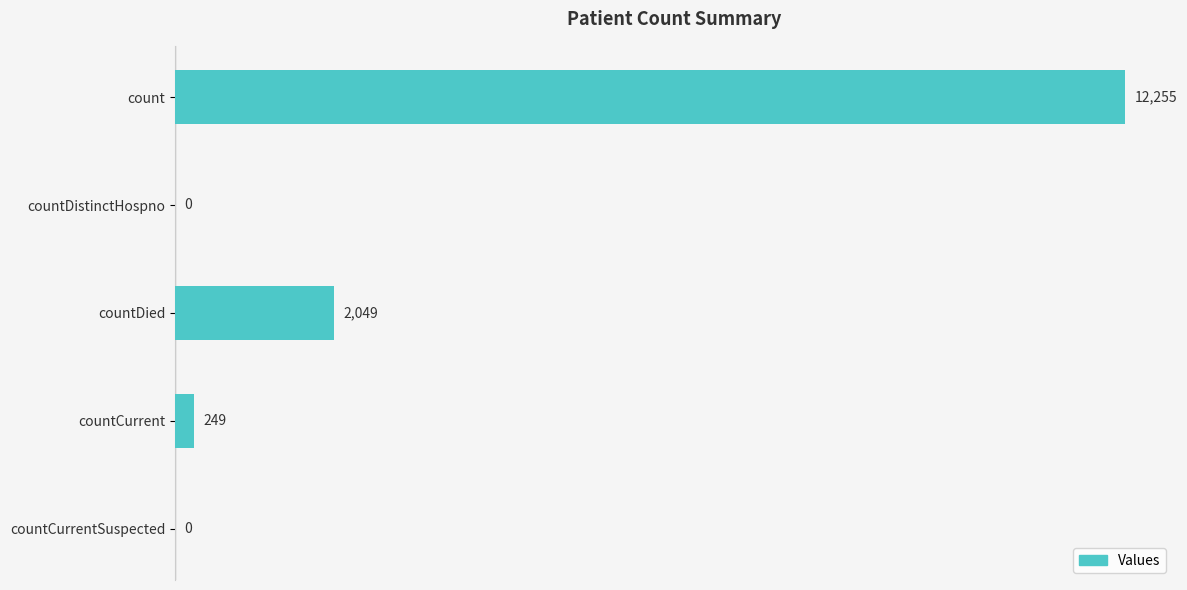

Between count and countCurrentSuspected, which is larger?

count